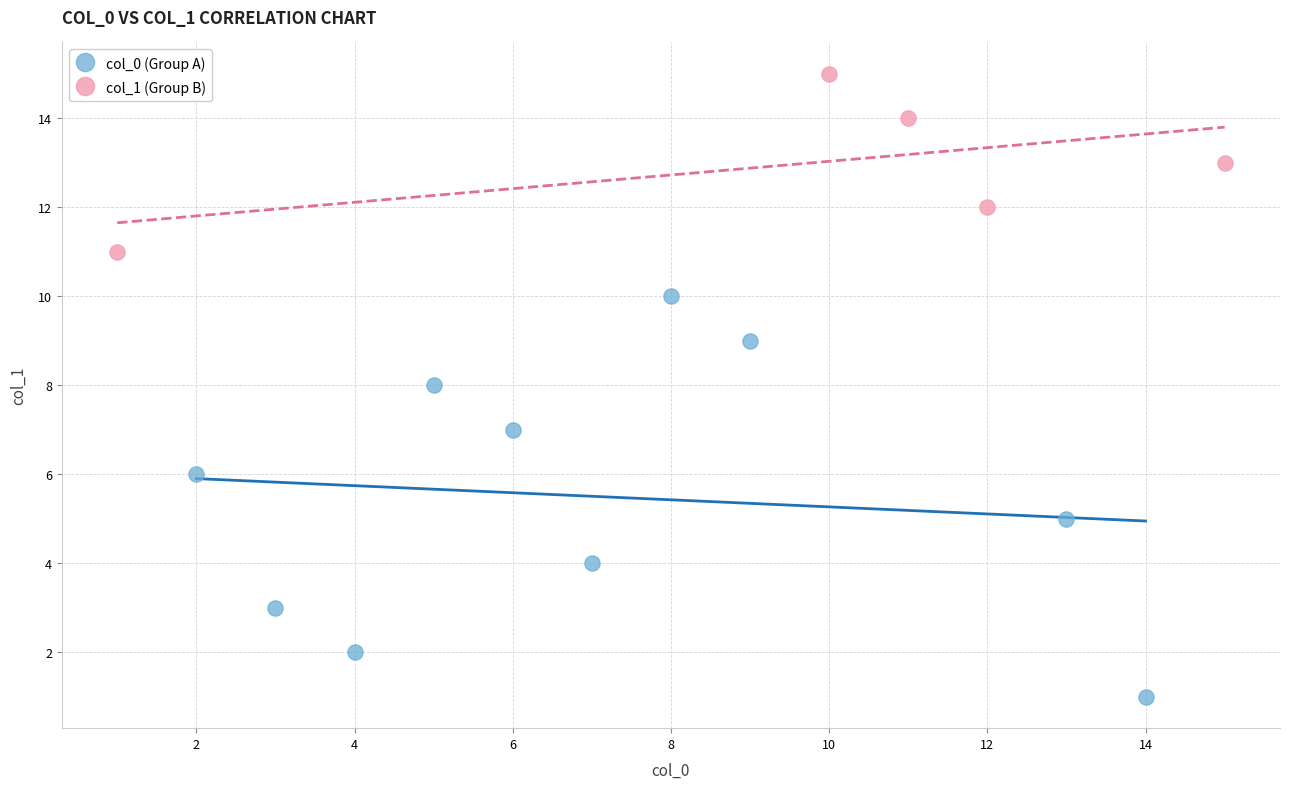

Which series has the widest spread of Y values?

col_0 (Group A)